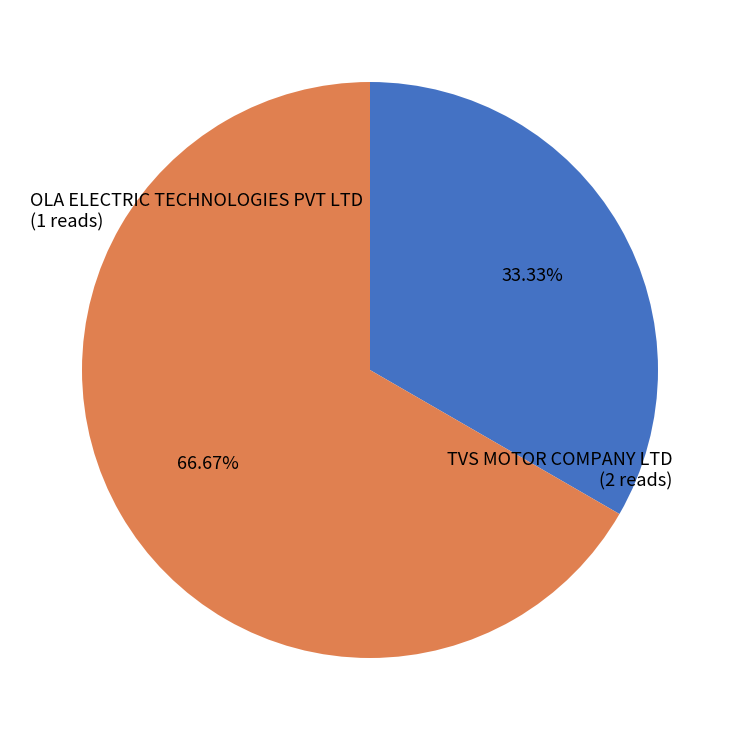

Which category has the smallest portion of the pie?

OLA ELECTRIC TECHNOLOGIES PVT LTD